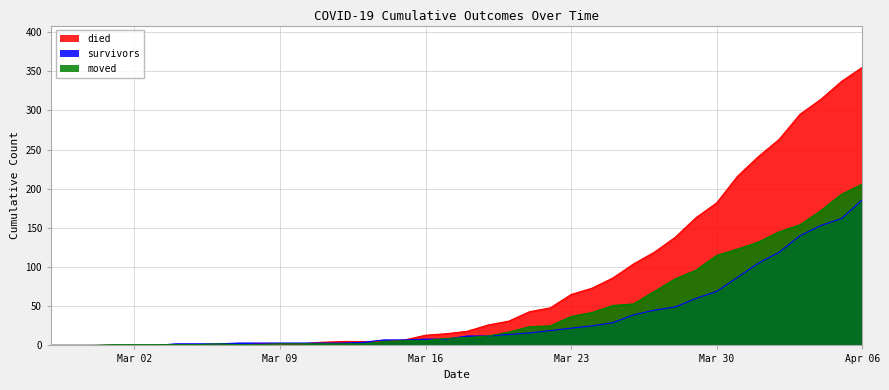

What is the label of the 20th point from the left?

2020-03-17